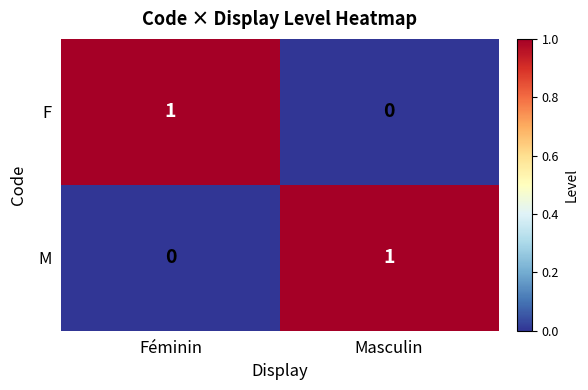

The M series shows 1 at Féminin. True or false?

False